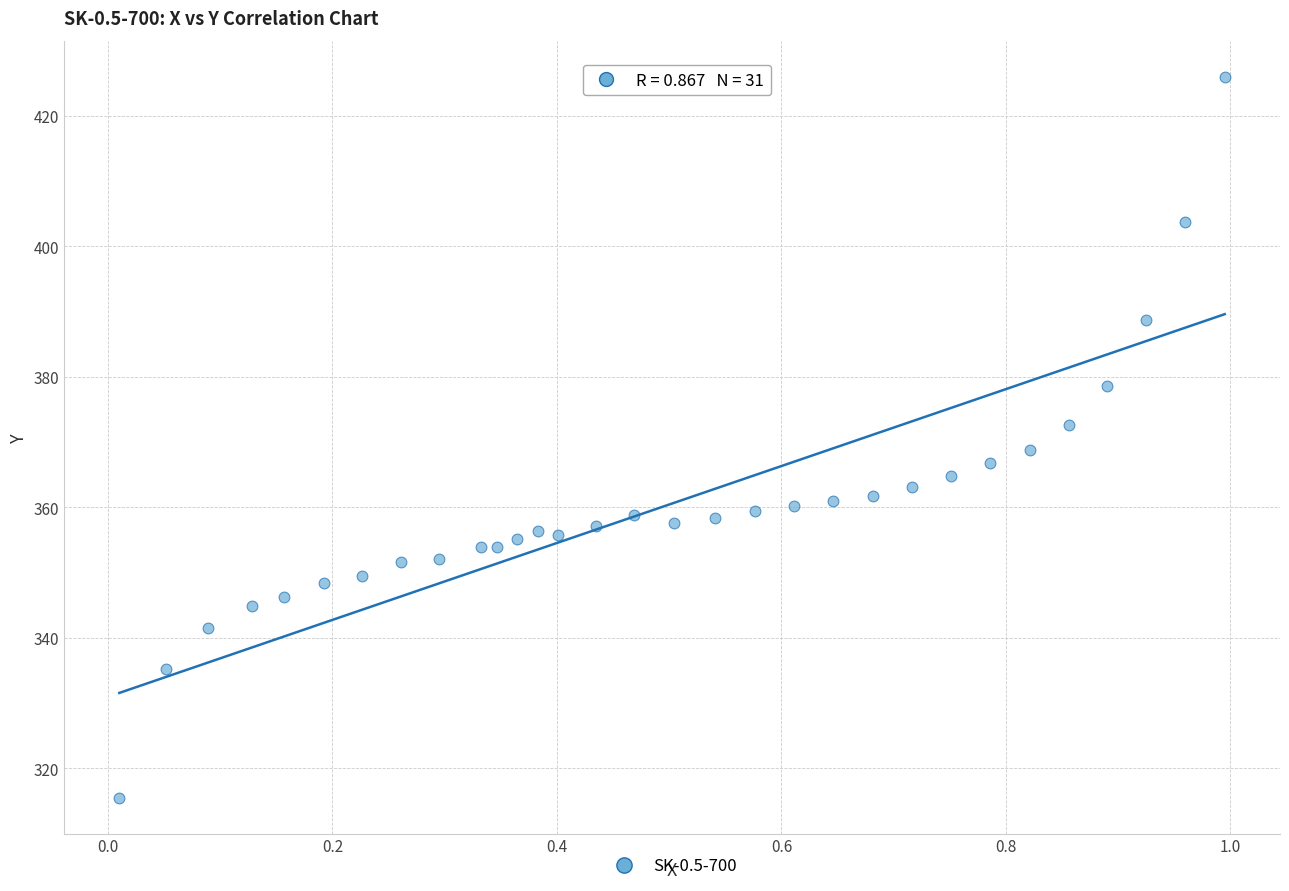

What is the range of X values (max minus min)?

1.0